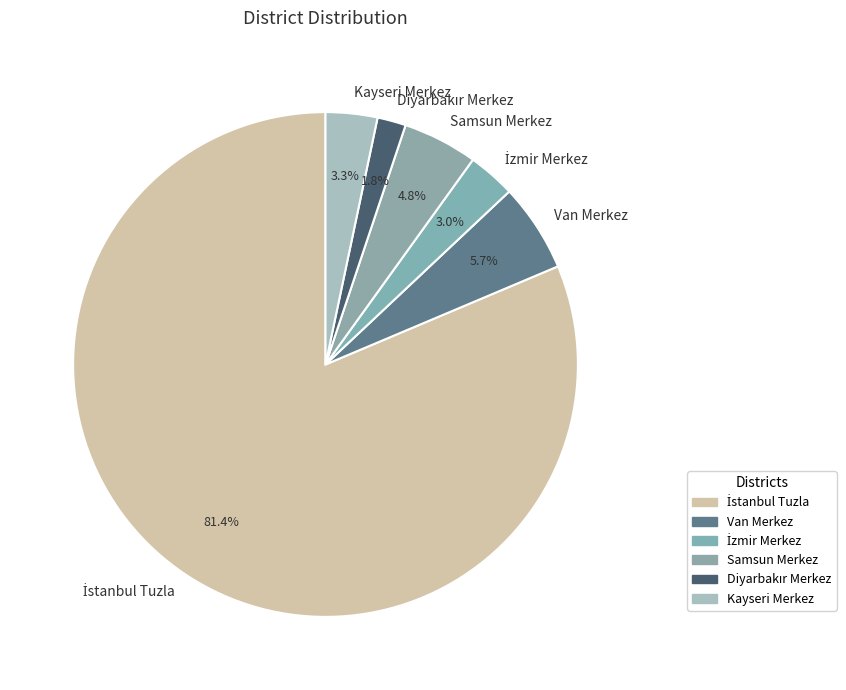

To the nearest percent, what is the average slice percentage?

17%